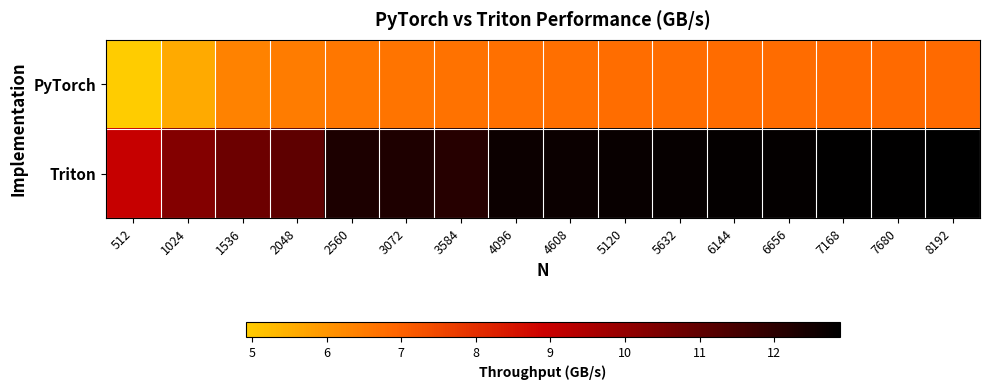

Reading left to right, list all the values displayed in this chart.

PyTorch: 512=4.9	1024=5.6	1536=6.4	2048=6.5	2560=6.6	3072=6.6	3584=6.7	4096=6.7	4608=6.7	5120=6.8	5632=6.8	6144=6.8	6656=6.8	7168=6.8	7680=6.8	8192=6.8
Triton: 512=9.0	1024=10.3	1536=10.8	2048=11.0	2560=12.3	3072=12.3	3584=12.1	4096=12.6	4608=12.7	5120=12.7	5632=12.7	6144=12.8	6656=12.8	7168=12.9	7680=12.8	8192=12.9